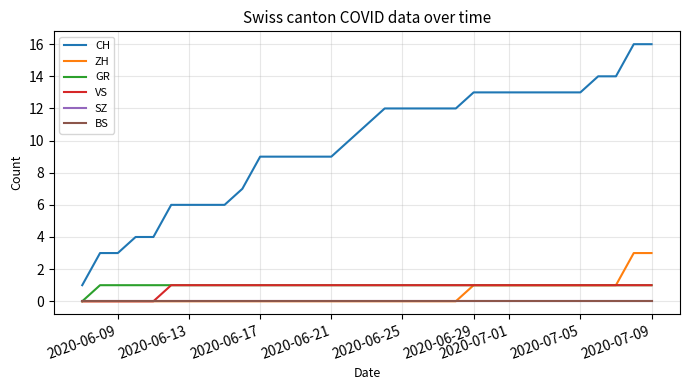

True or false: BS and VS cross at least once.

False